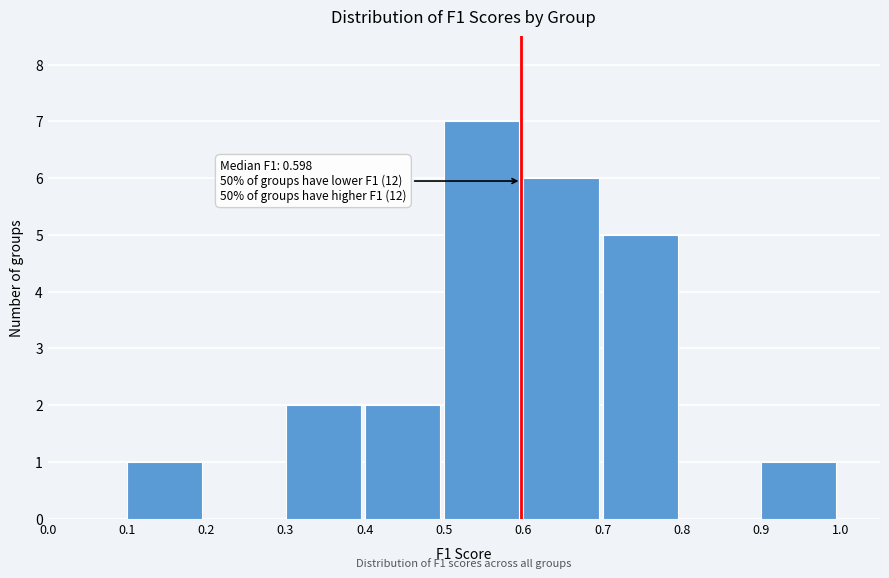

Over which range of the x-axis is the bar tallest?

0.5 to 0.6